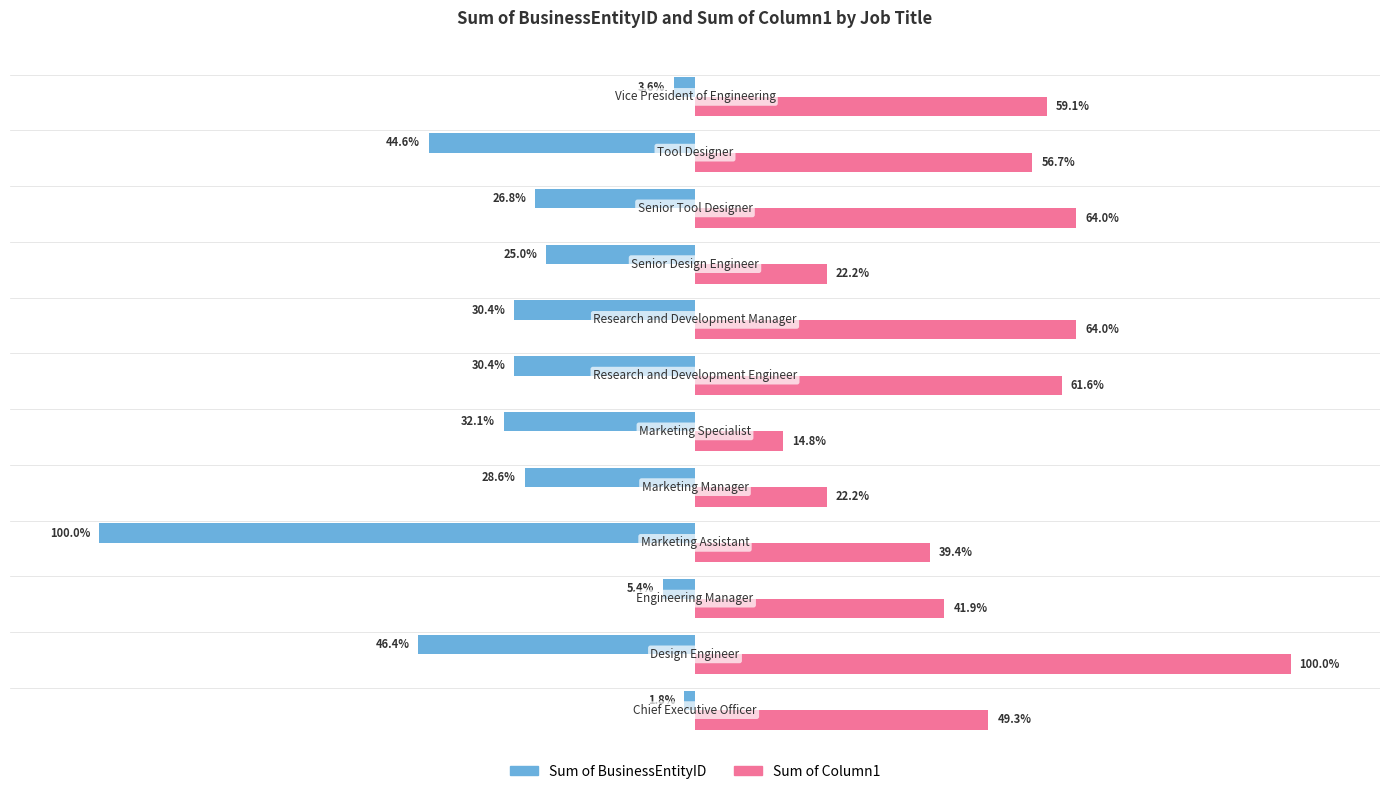

Which series has the largest total across all categories?

Sum of Column1